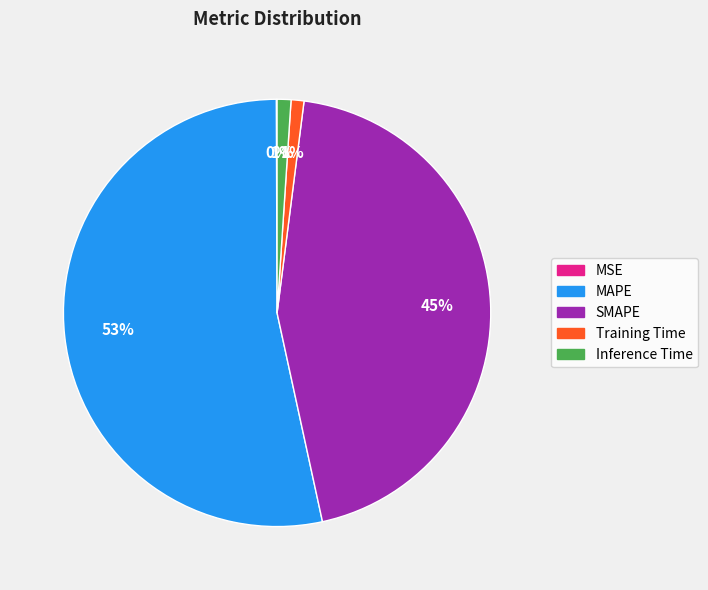

True or false: Inference Time accounts for 11% of the total.

False